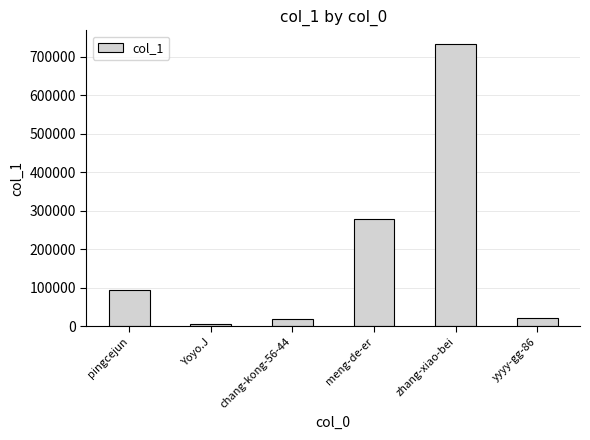

How many values are below 93432?

3